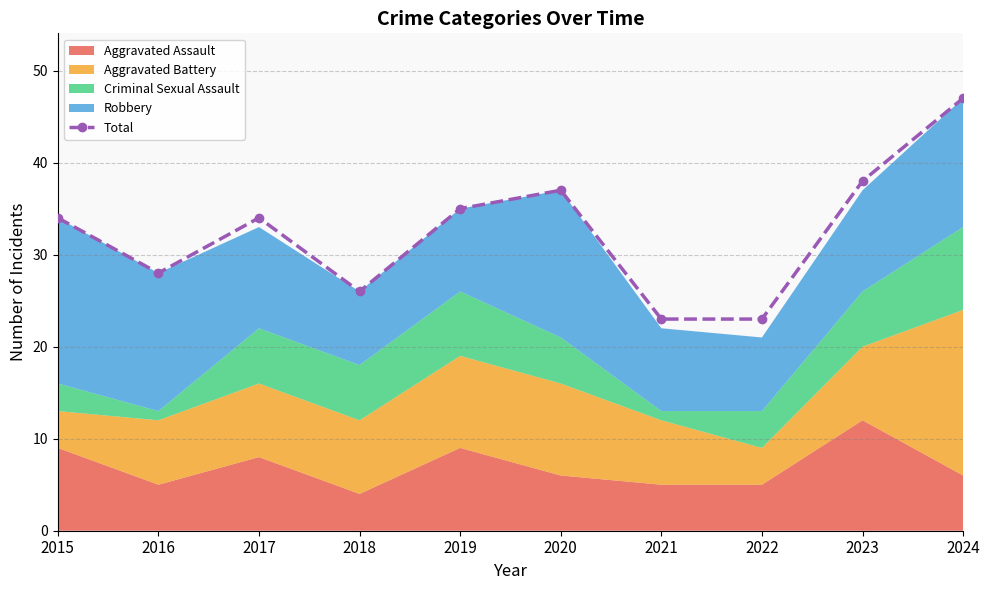

Is it true that the value at 2019 is 35?

True